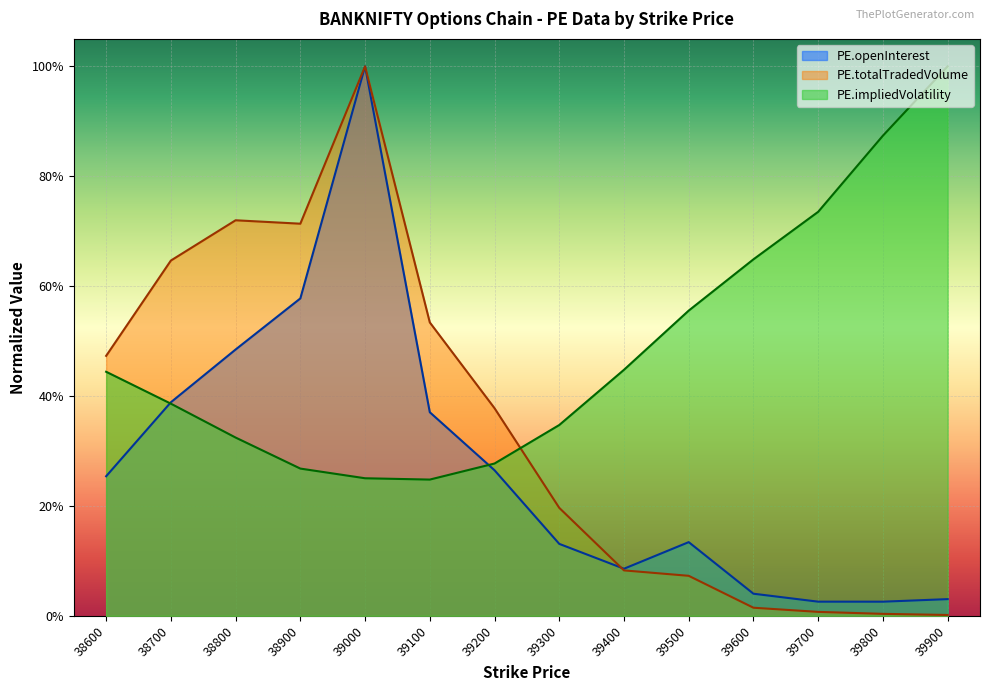

List the series in order of their peak value, lowest first.

PE.openInterest, PE.totalTradedVolume, PE.impliedVolatility